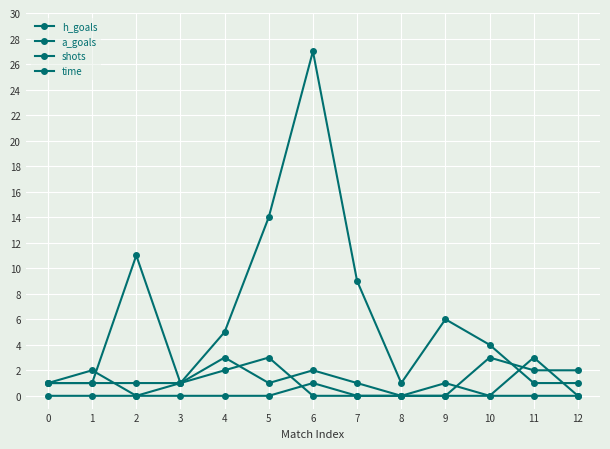

Rank the categories by time value from highest to lowest.

6, 5, 2, 7, 9, 4, 10, 0, 1, 3, 8, 11, 12